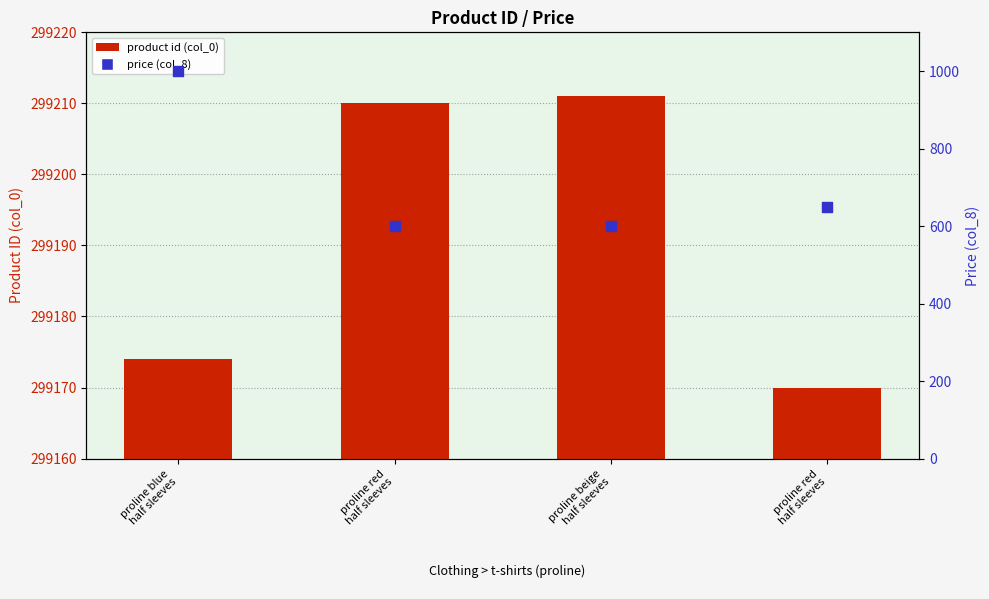

At which category is the sum across all series the highest?

proline blue
half sleeves